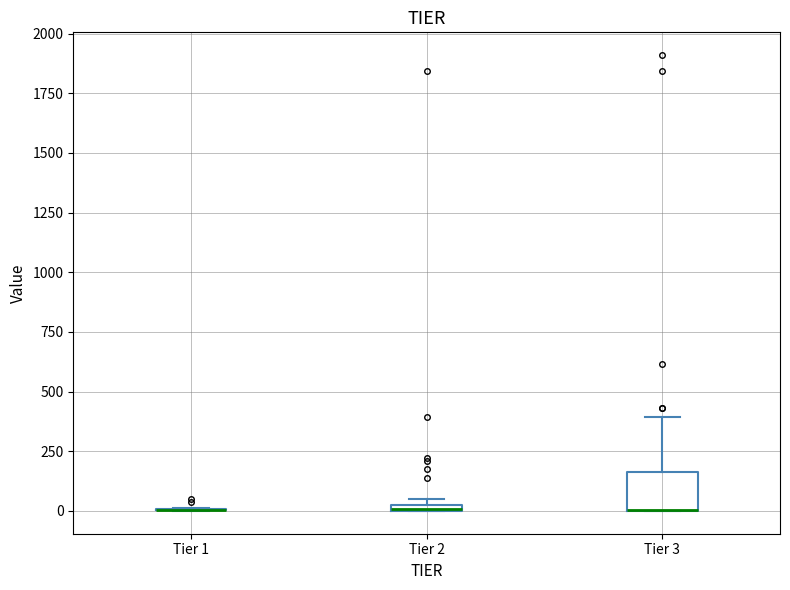

Comparing the boxes themselves (not the whiskers), which one is the tallest?

Tier 3